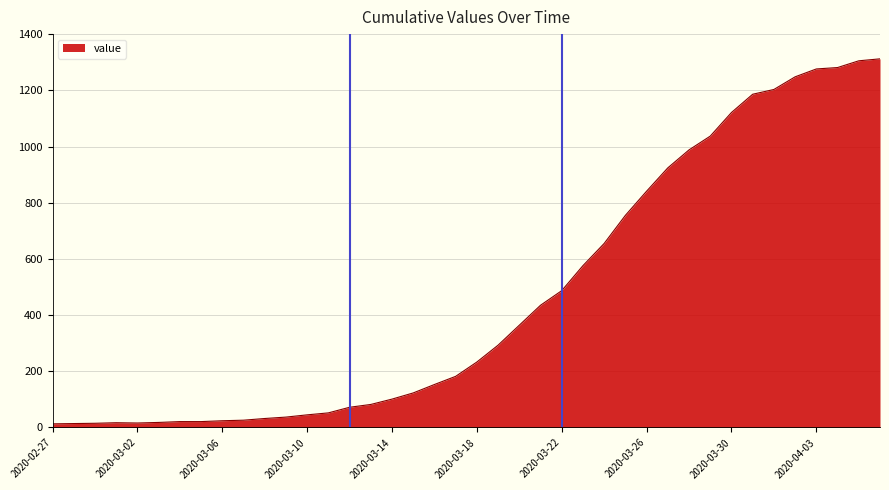

What is the difference between the maximum and minimum values?

1299